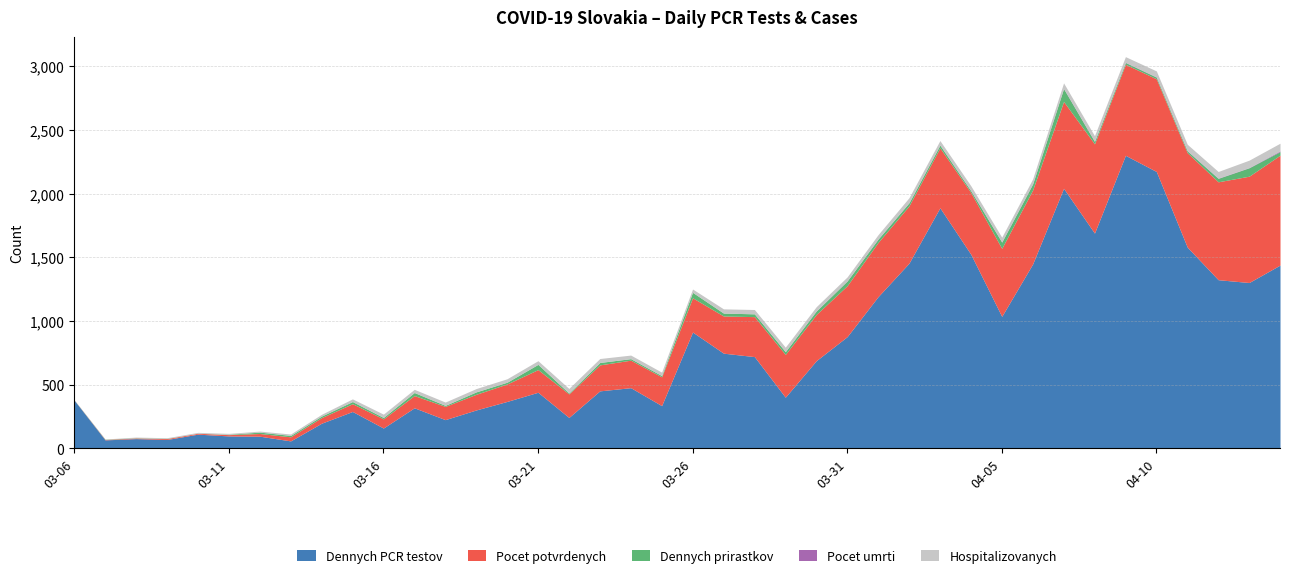

Is it true that Dennych.PCR.prirastkov equals 19 at 2020-03-13?

False